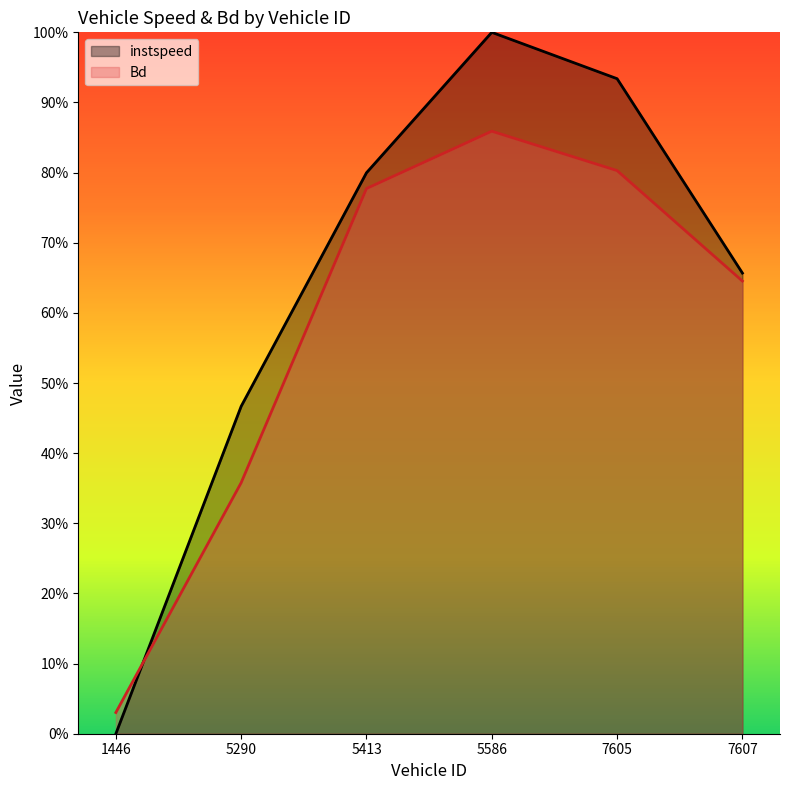

Reading right to left, extract all data points from this chart.

instspeed: 7607.0=0.7	7605.0=0.9	5586.0=1.0	5413.0=0.8	5290.0=0.5	1446.0=0.0
Bd: 7607.0=0.6	7605.0=0.8	5586.0=0.9	5413.0=0.8	5290.0=0.4	1446.0=0.0